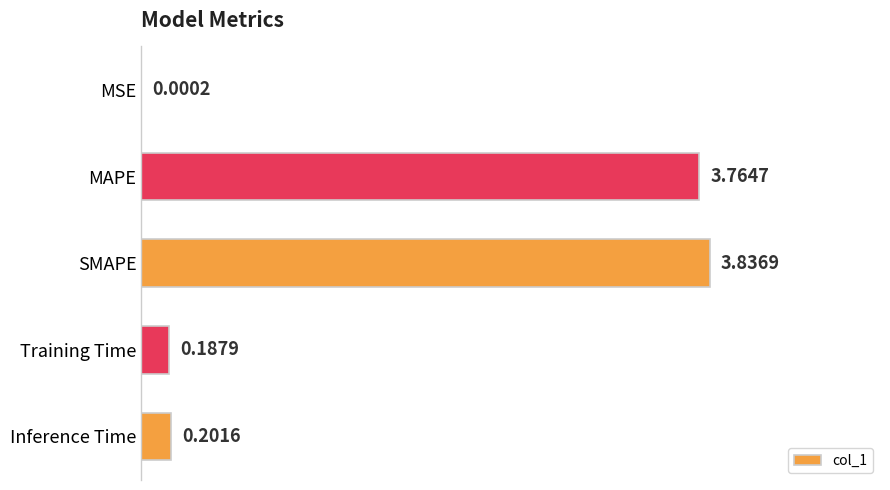

What is the sum of all values?

8.0